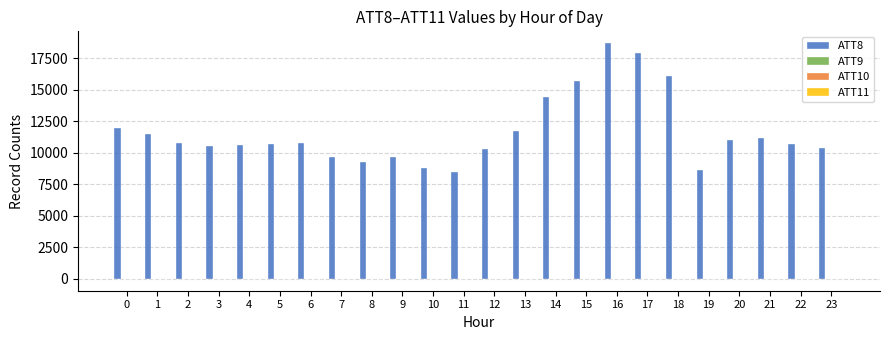

Does the chart contain stacked bars?

No